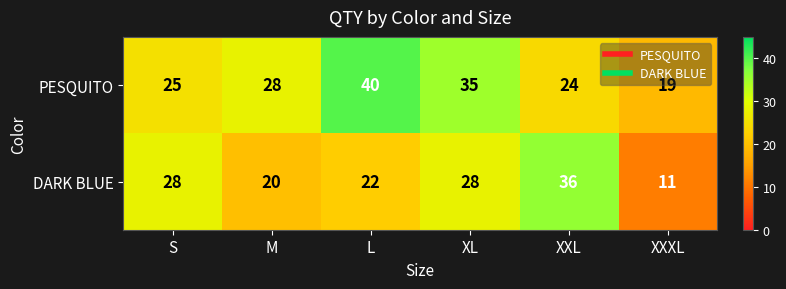

What is the sum of the PESQUITO values at L and XXL?

64